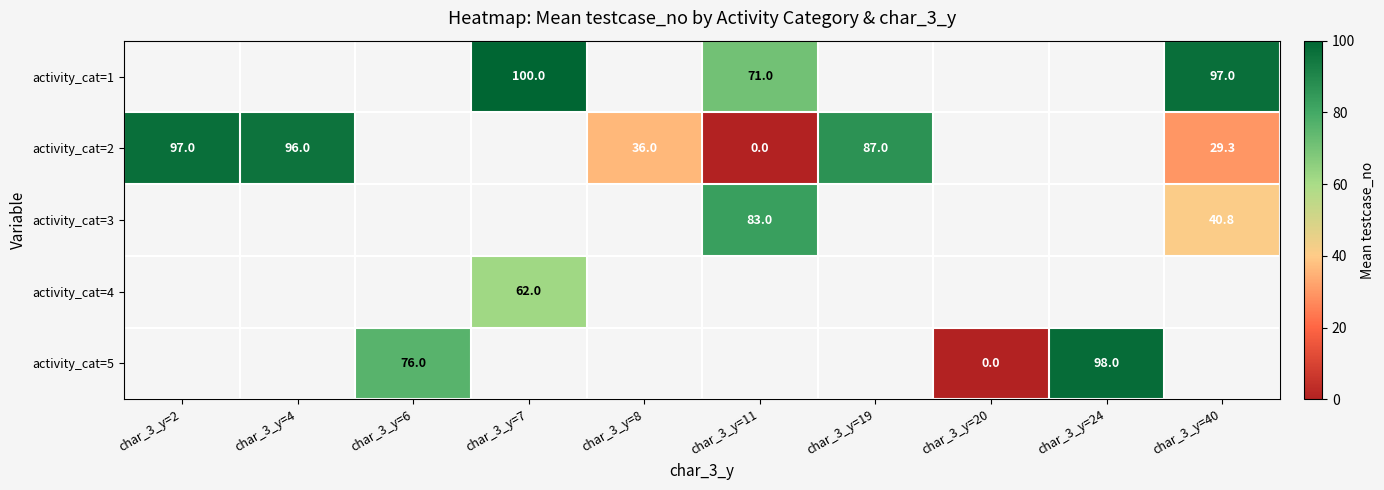

The value of activity_cat=2 at char_3_y=8 is 16.0. True or false?

False